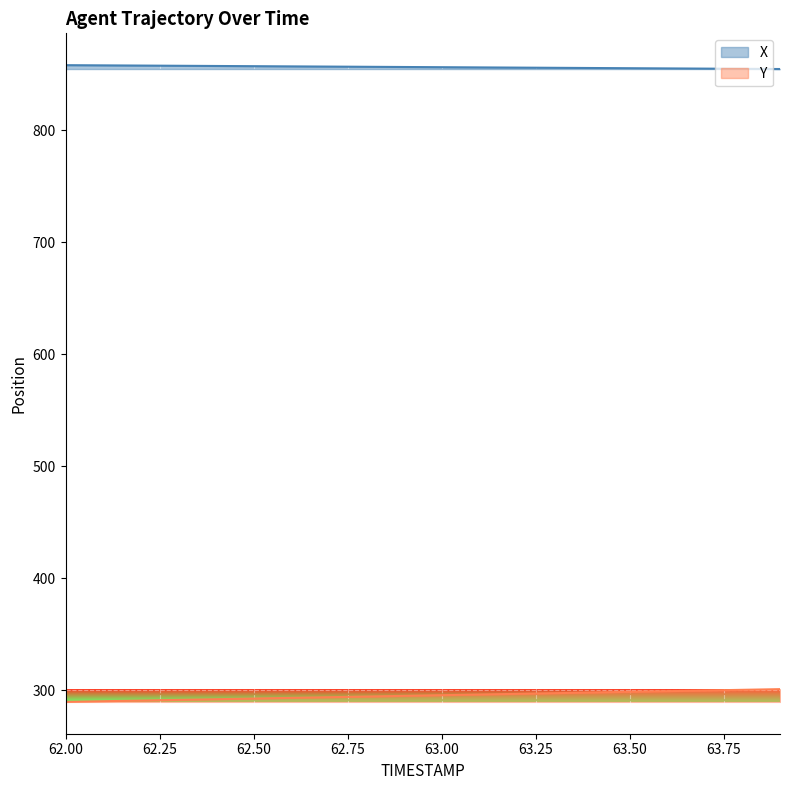

What is the sum of the X values at 63.1 and 63.0?

1712.3